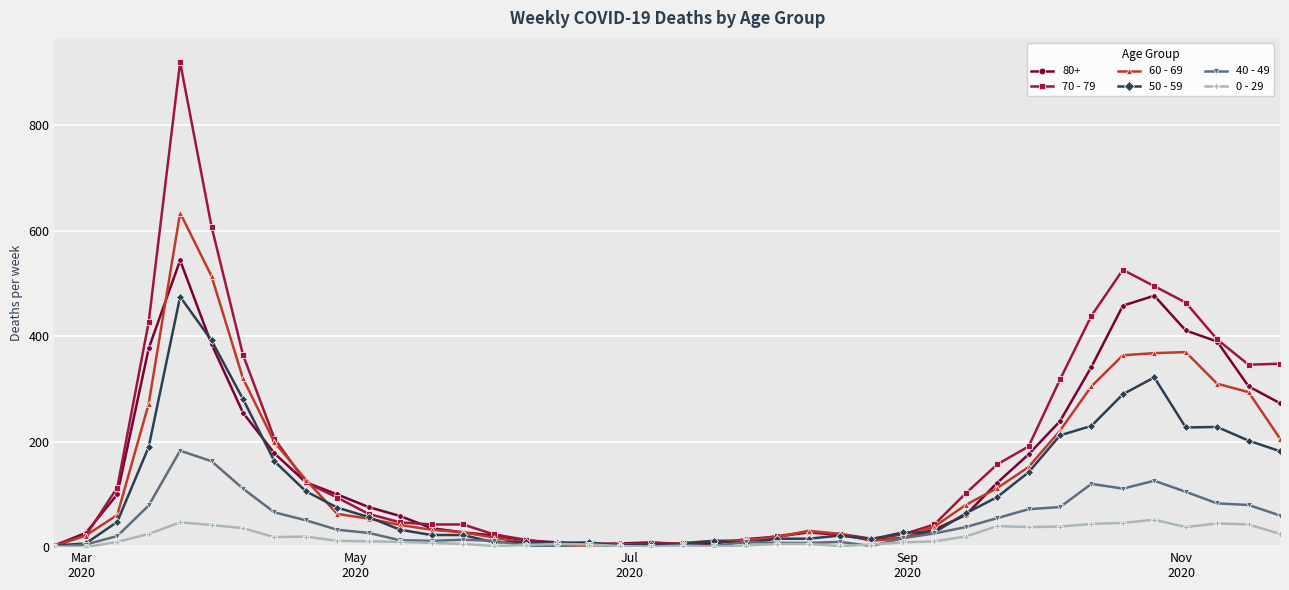

How many lines are shown in the chart?

6